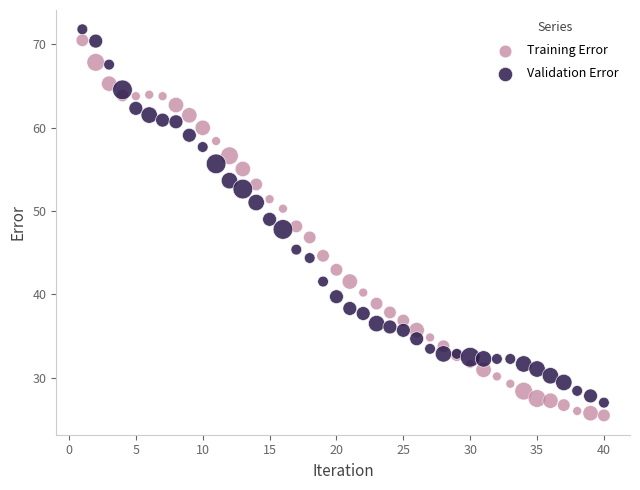

Which series reaches the minimum Y coordinate?

Training Error